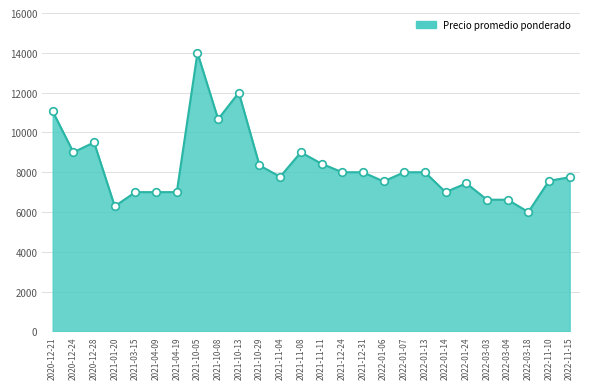

What is the ratio of the value at 2021-12-24 to the value at 2022-01-14?

1.1